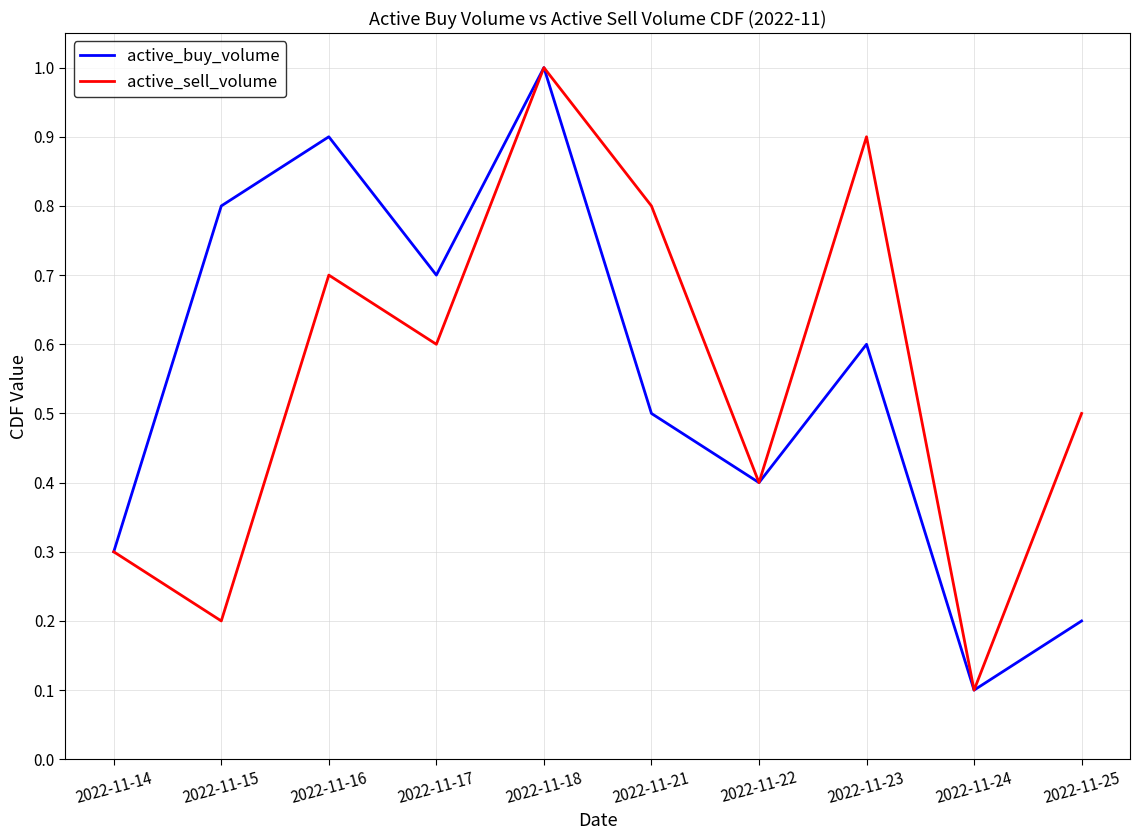

At which label is active_buy_volume closest to 0?

2022-11-24